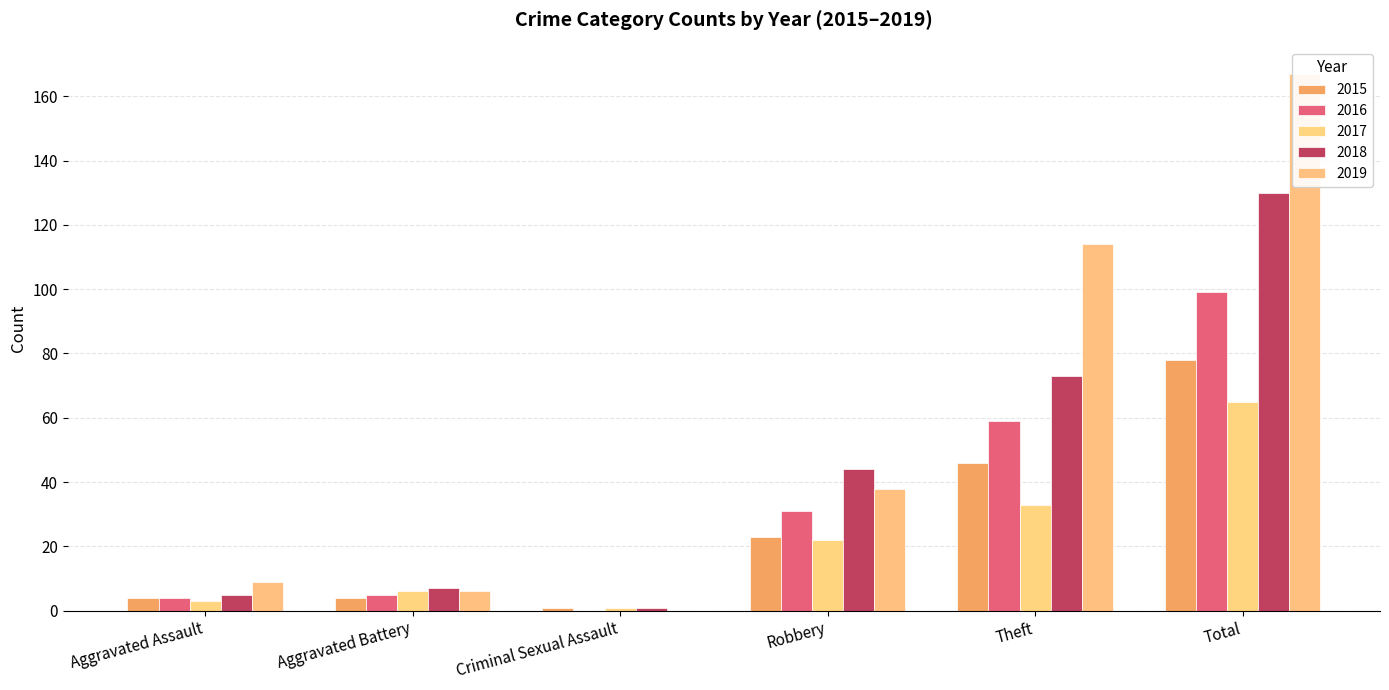

List the labels in order of 2018 value, largest first.

Total, Theft, Robbery, Aggravated Battery, Aggravated Assault, Criminal Sexual Assault